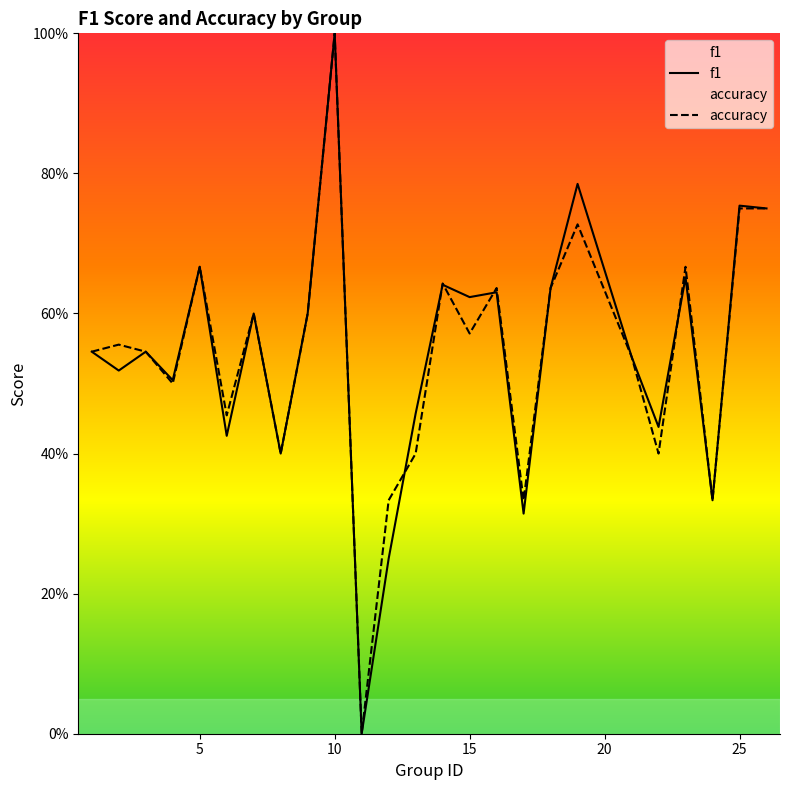

At which category is the sum across all series the highest?

10